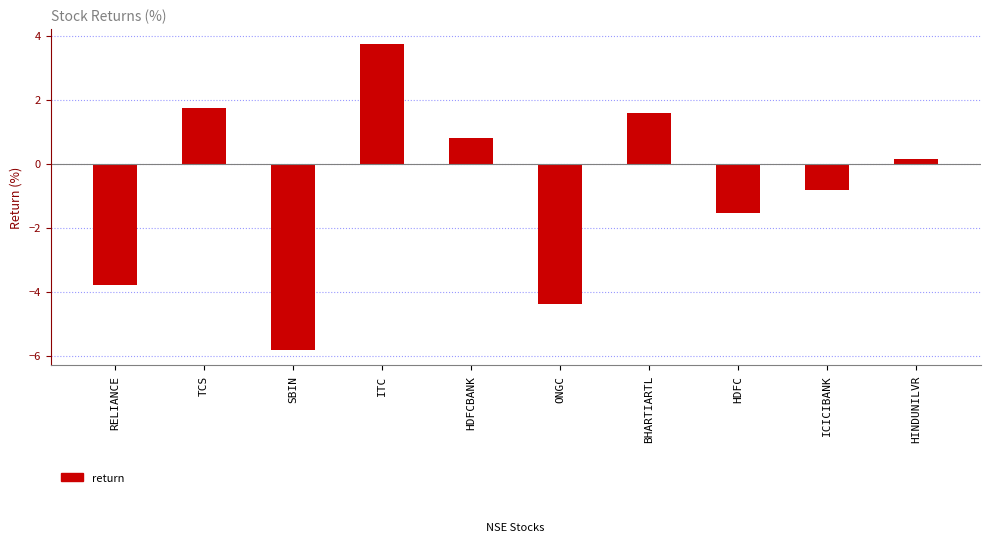

Which label corresponds to the largest value in the chart?

ITC